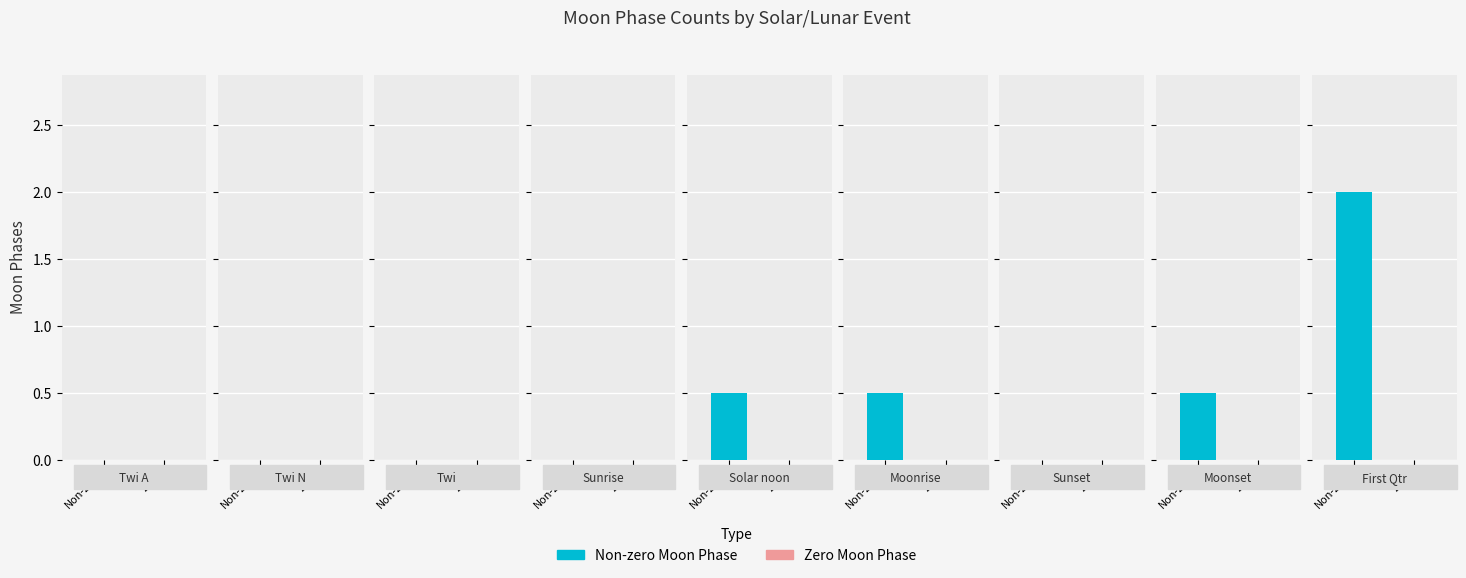

Are the bars horizontal?

No